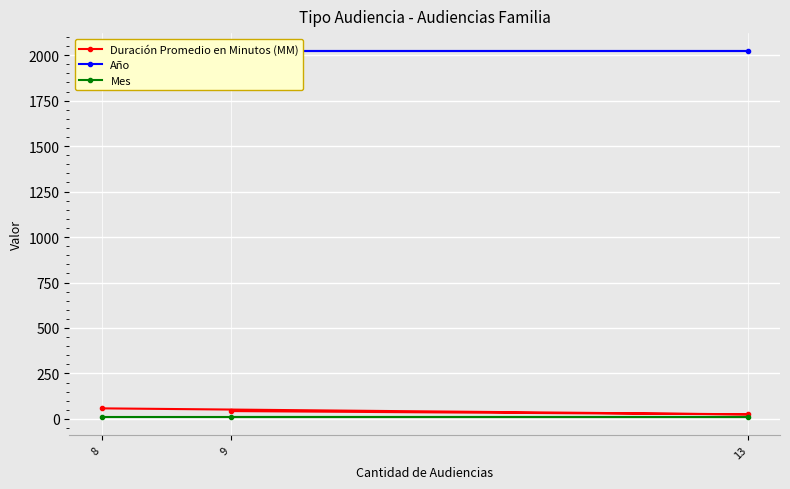

What is the average value of the Duración Promedio en Minutos (MM) series?

42